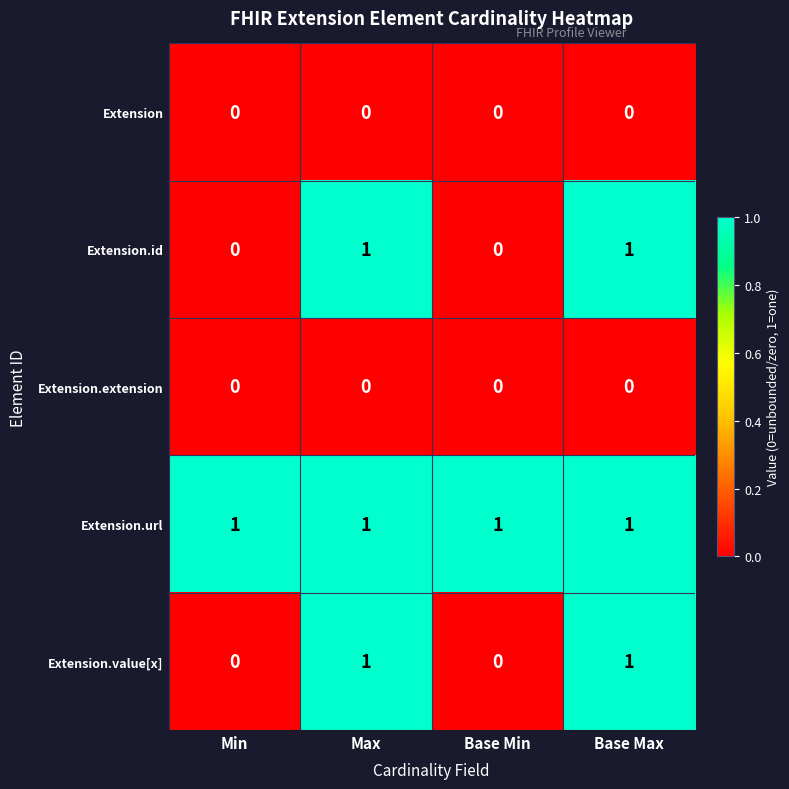

Reading left to right, list all the values displayed in this chart.

Extension: 0	0	0	0
Extension.id: 0	1	0	1
Extension.extension: 0	0	0	0
Extension.url: 1	1	1	1
Extension.value[x]: 0	1	0	1